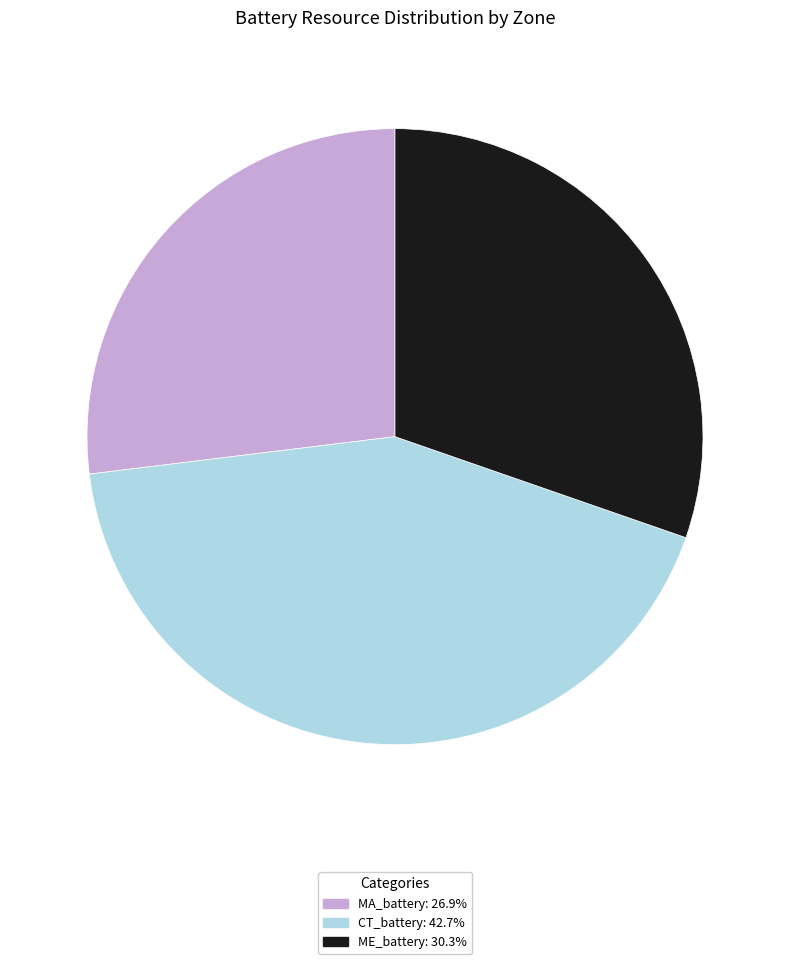

How many slices are in this pie chart?

3